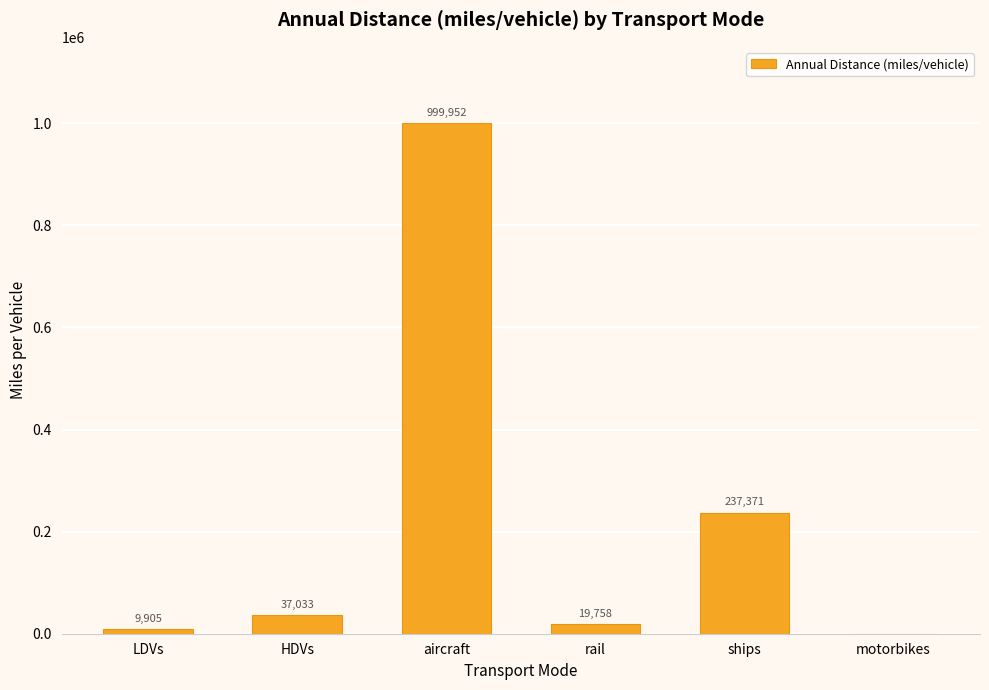

Is it true that the value at ships is 237371.1?

True